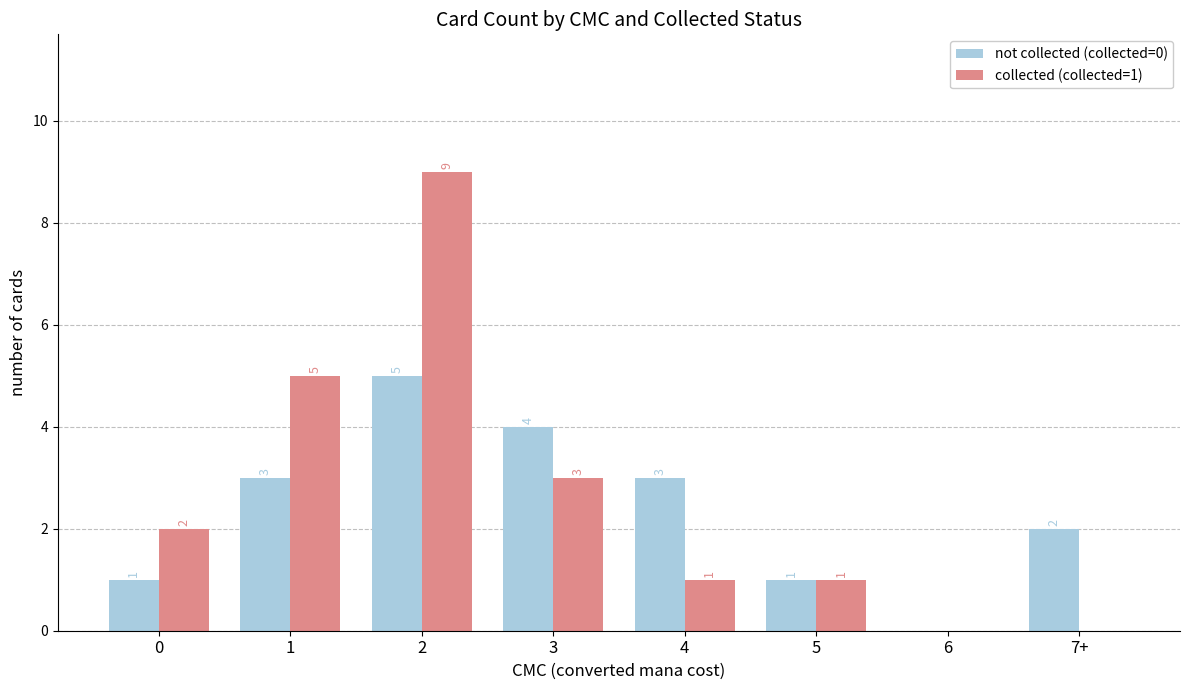

Which category has the highest value in the not collected (collected=0) series?

2